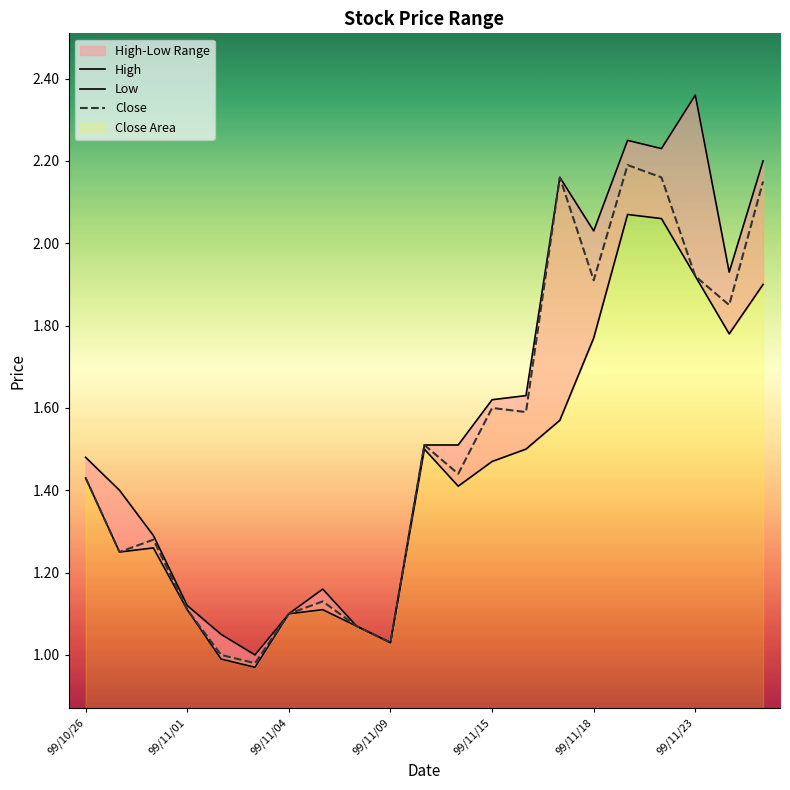

The Close series shows 1.0 at 99/11/23. True or false?

False